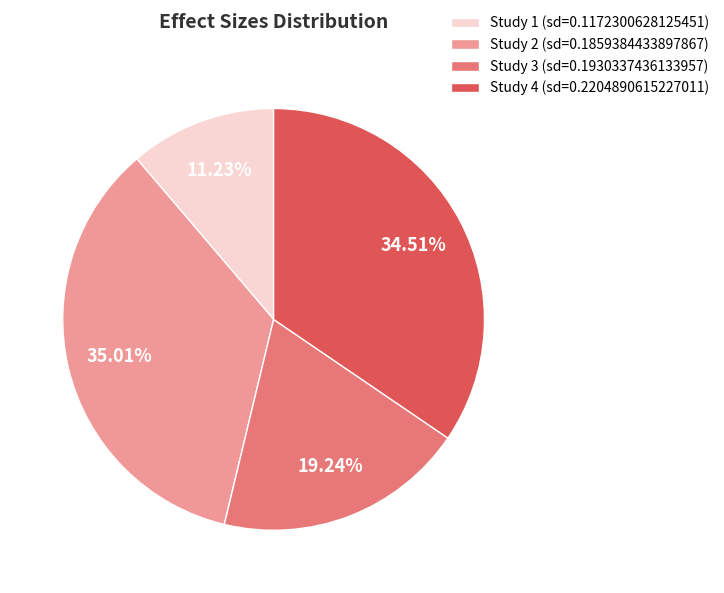

Is there a majority slice in this chart?

No